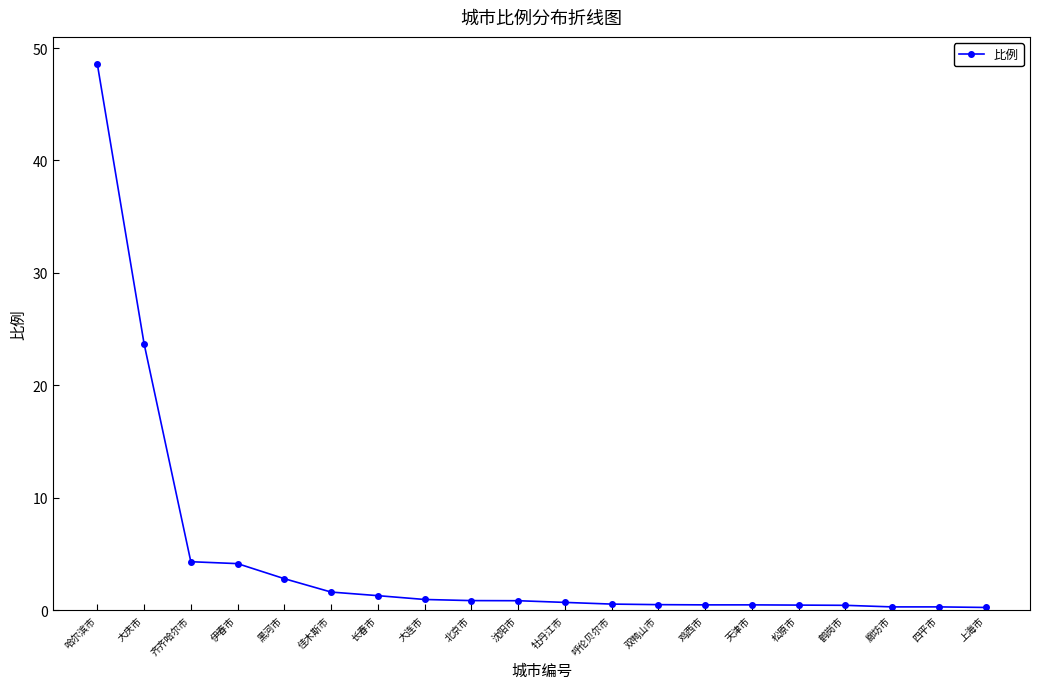

What is the average value?

4.7